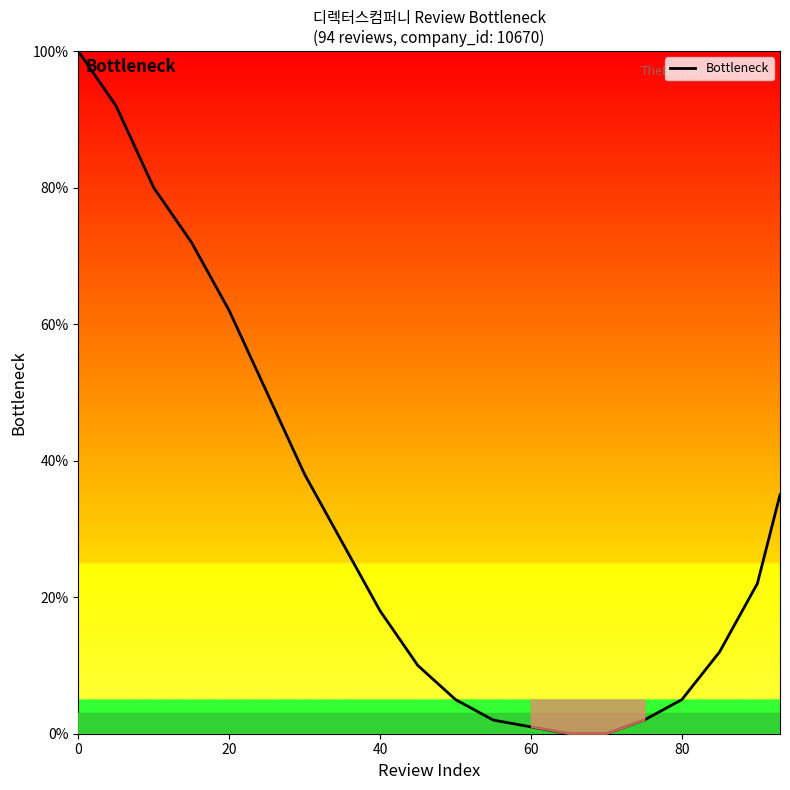

What is the maximum value shown in the chart?

100